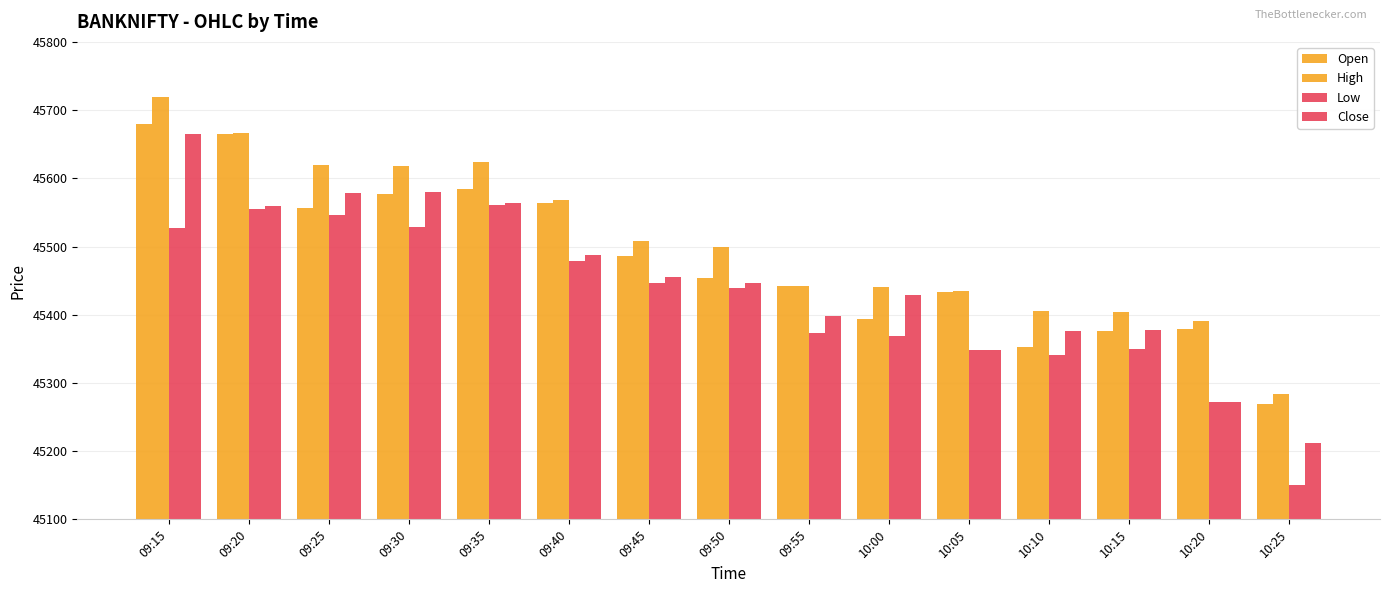

Which label corresponds to the largest value in the chart?

09:15